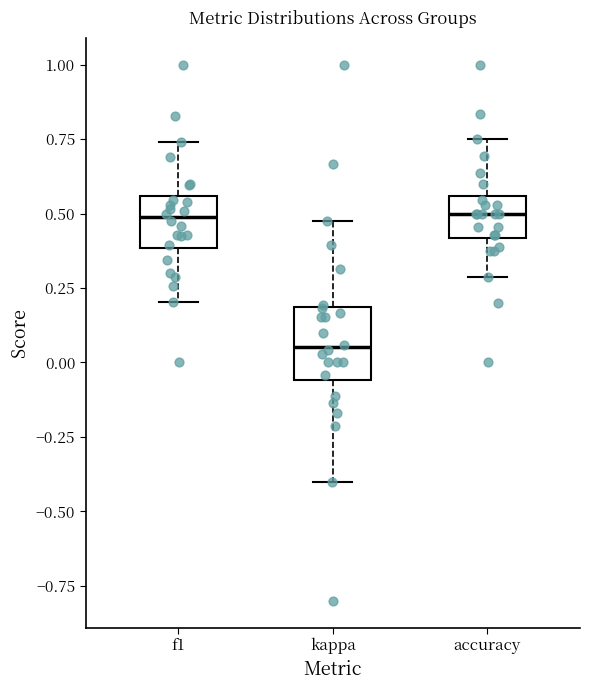

Where does the lower whisker of the box for f1 end on the y-axis? The values are not printed on the chart, so give them approximately, as read against the axis.

0.20